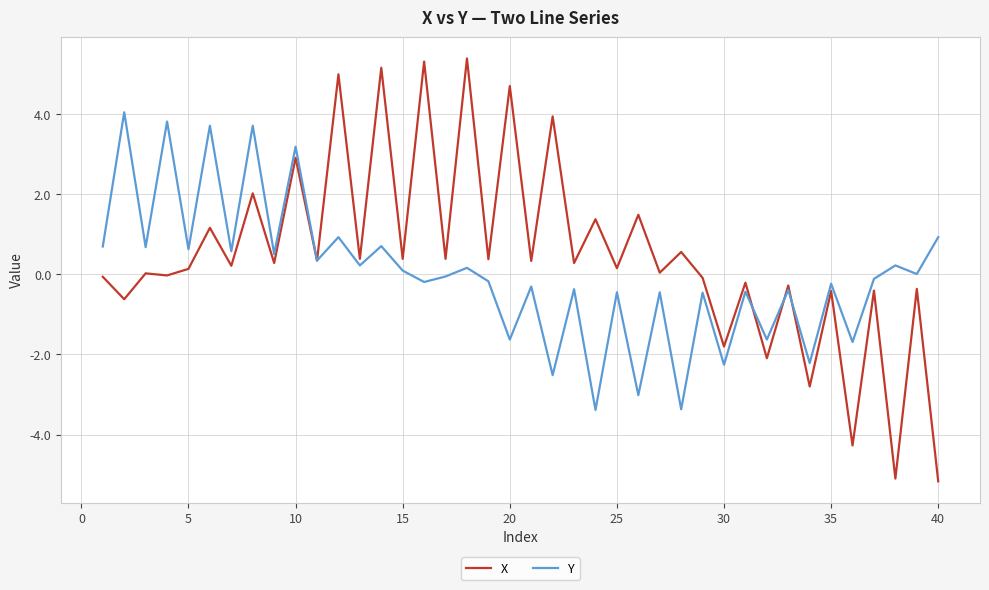

Rank the series by their average value, from lowest to highest.

Y, X